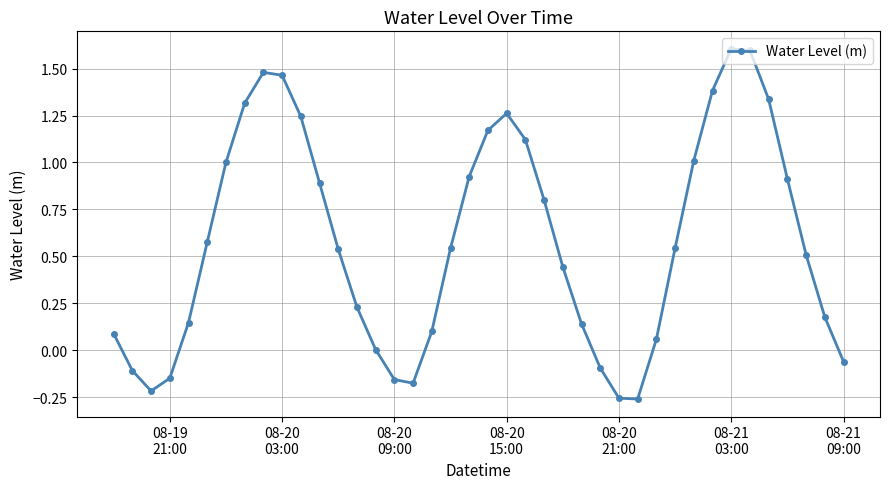

How many series are shown in this chart?

1